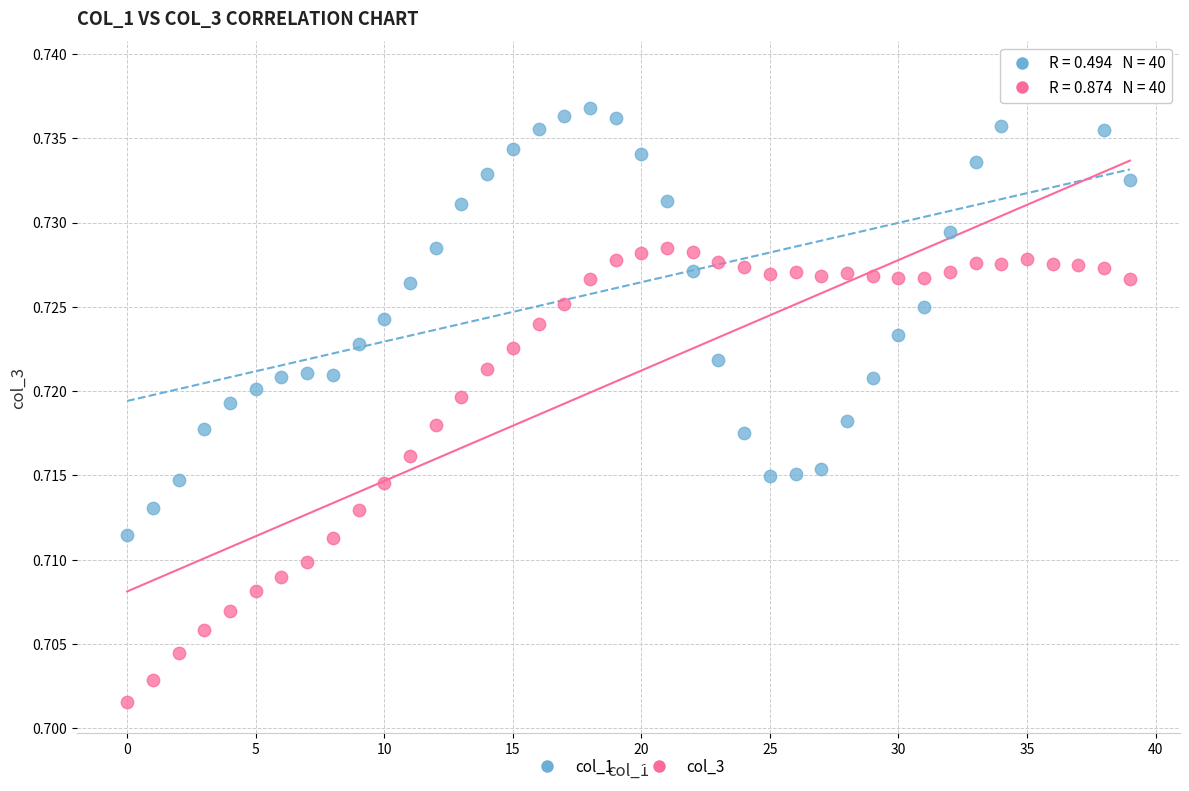

Which series contains the lowest Y value?

col_3